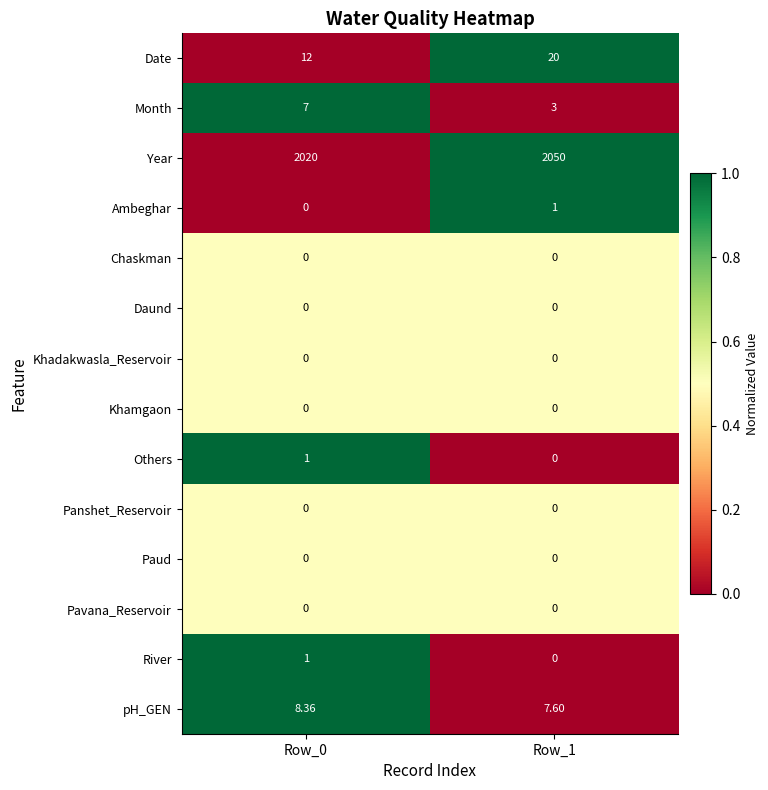

How many categories are shown in the chart?

2